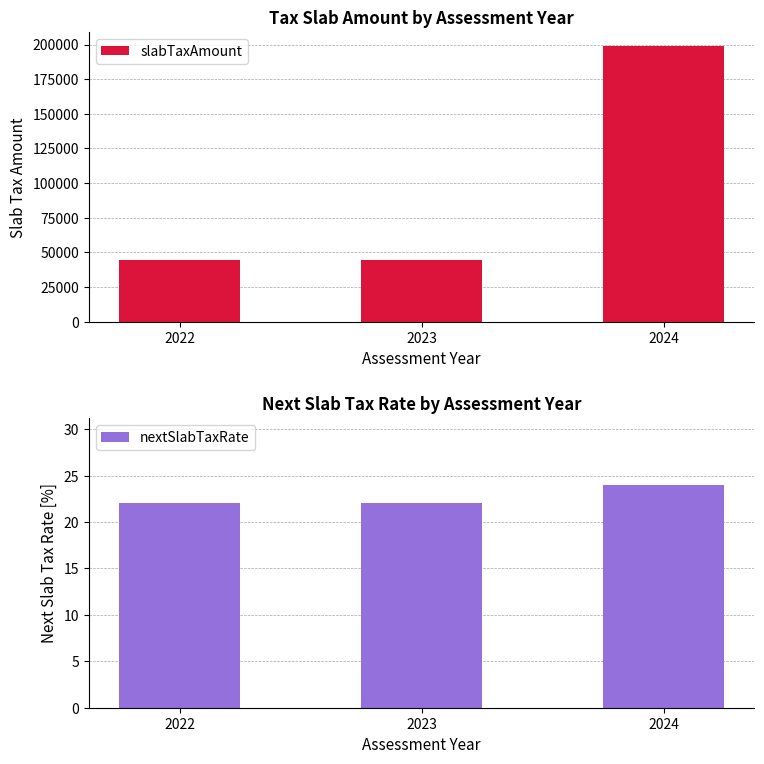

Count the number of data series in this chart.

2